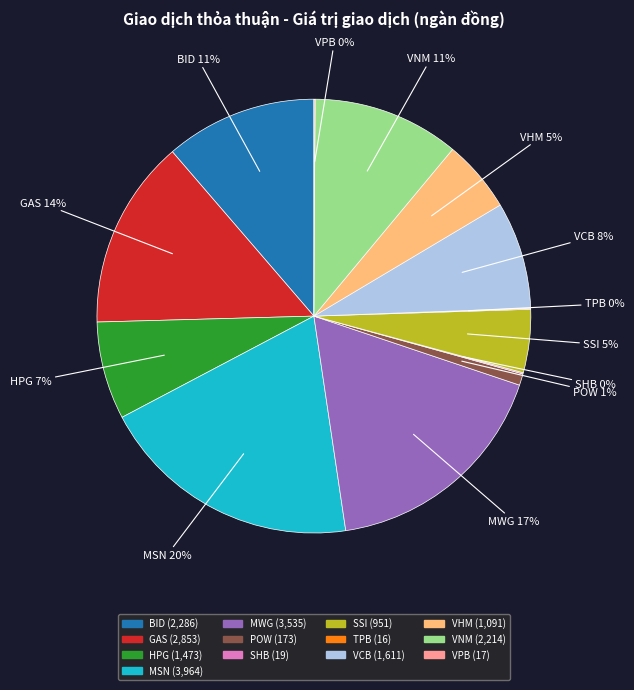

To the nearest percent, what is the difference between the largest and smallest slice percentages?

20%